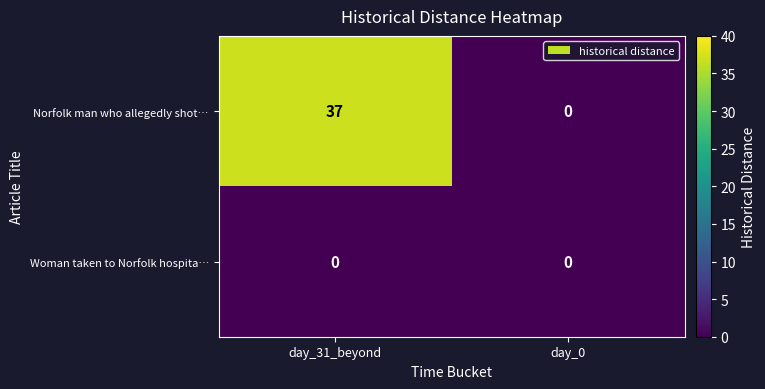

At how many categories does at least one series exceed 3?

1